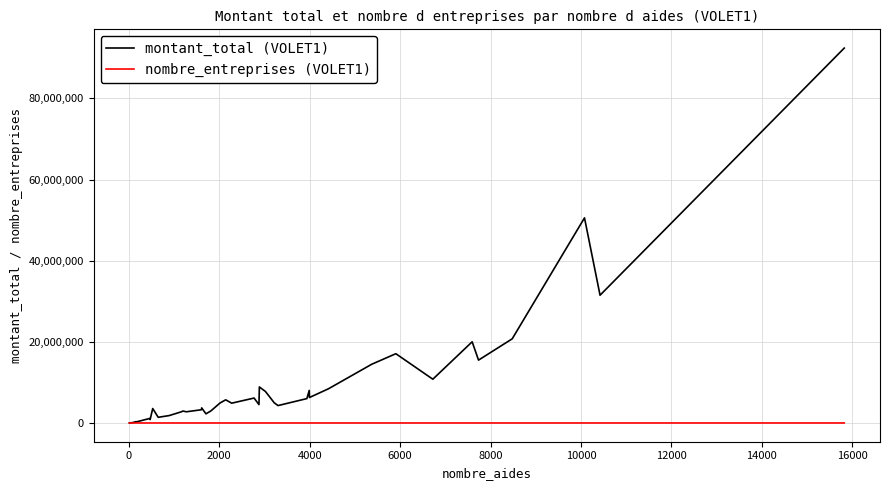

Which series has the widest spread of values?

montant_total (VOLET1)